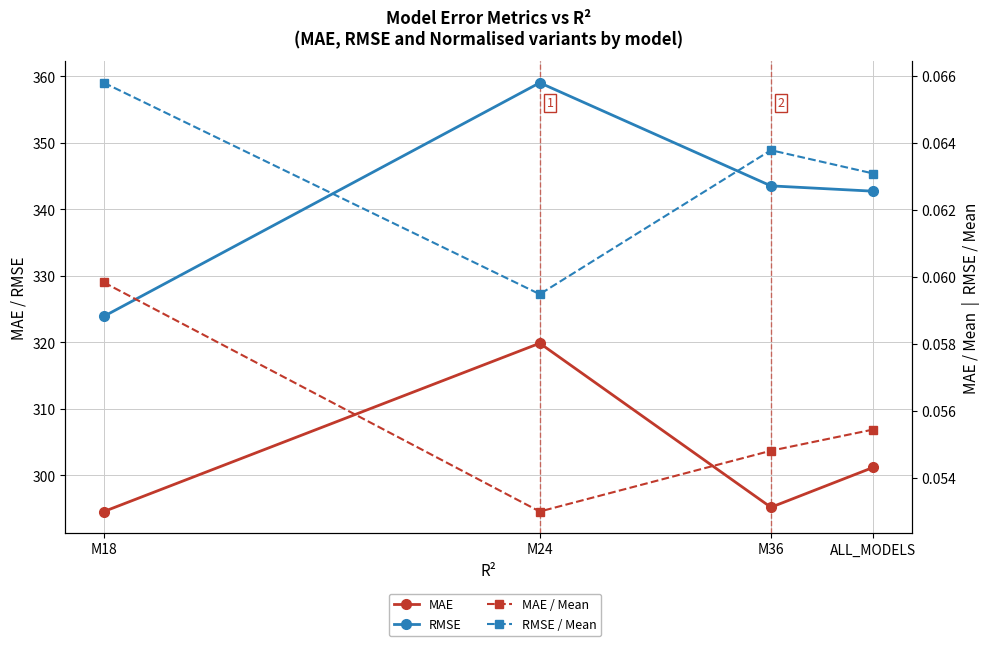

What is the maximum value for MAE?

319.9